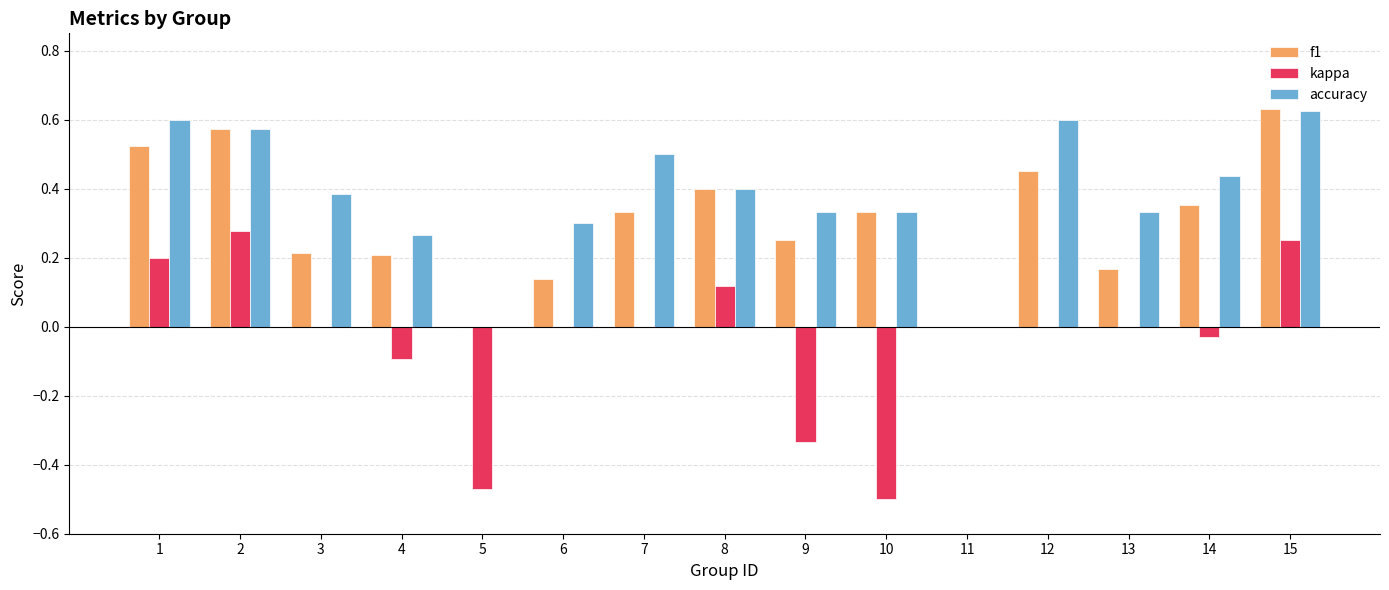

Which series has the largest total across all categories?

accuracy